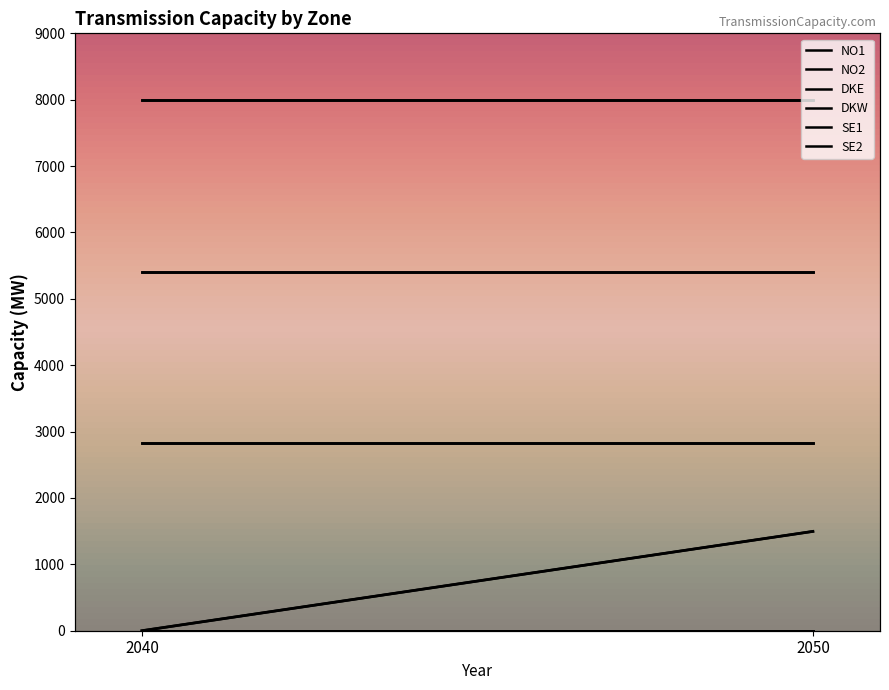

Reading left to right, list all the values displayed in this chart.

NO1: 5400.0	5400.0
NO2: 8000.0	8000.0
DKE: 0.0	0.0
DKW: 2832.0	2832.0
SE1: 0.0	0.0
SE2: 0.0	1496.3